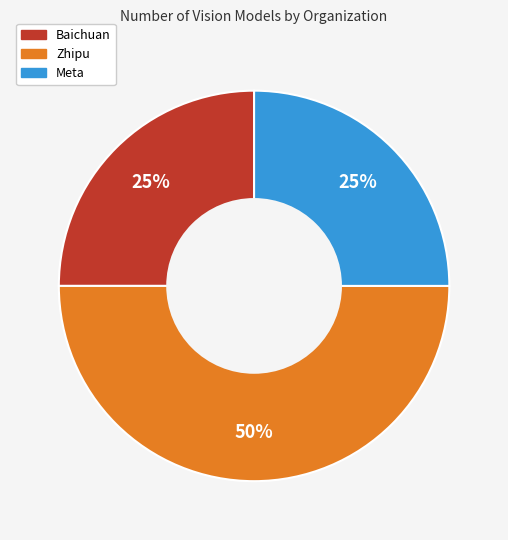

Count the number of slices in the pie.

3